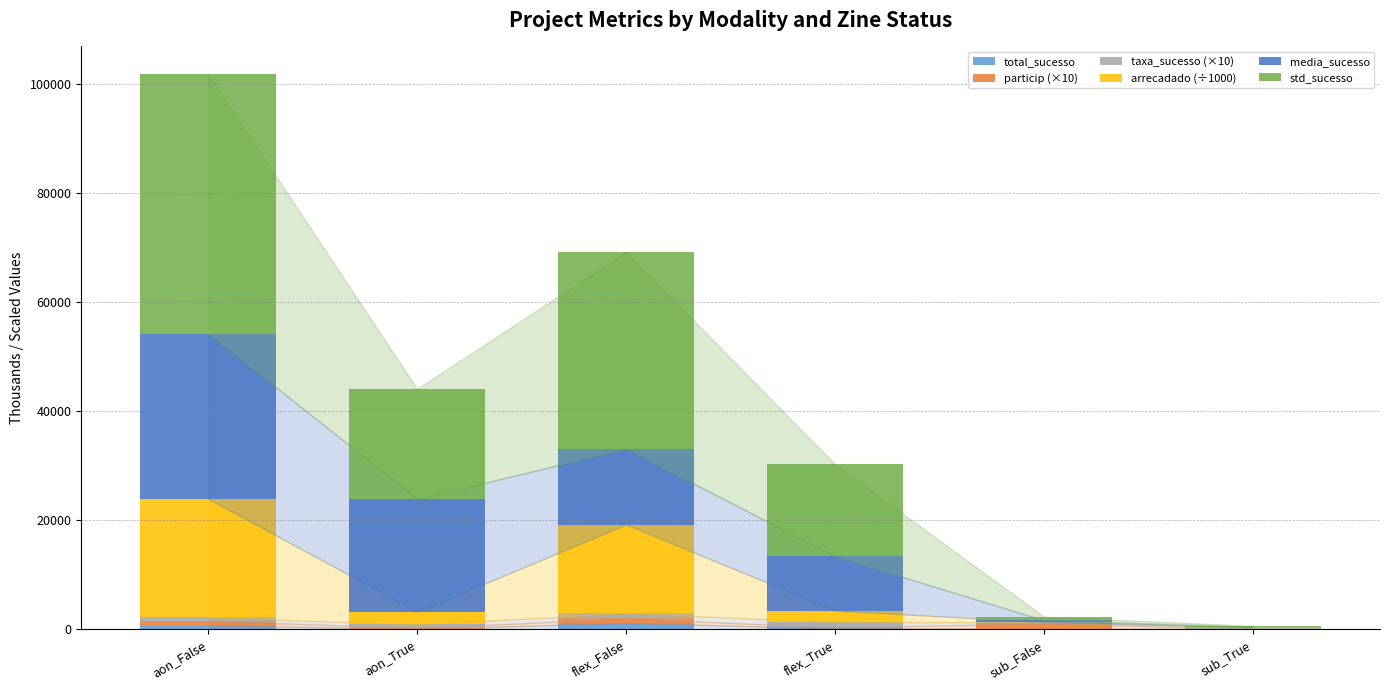

At which category is the sum across all series the highest?

aon_False